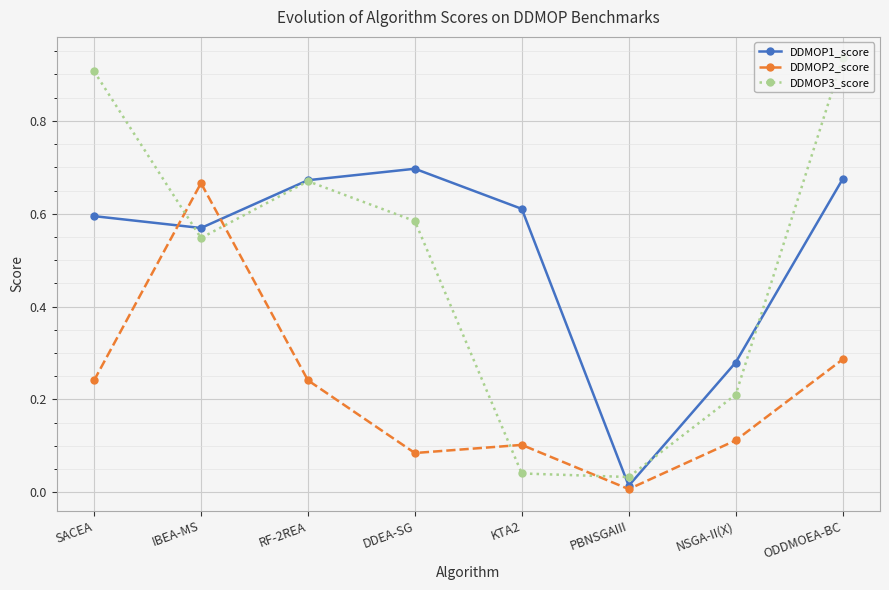

Which category has the highest value in the DDMOP2_score series?

IBEA-MS